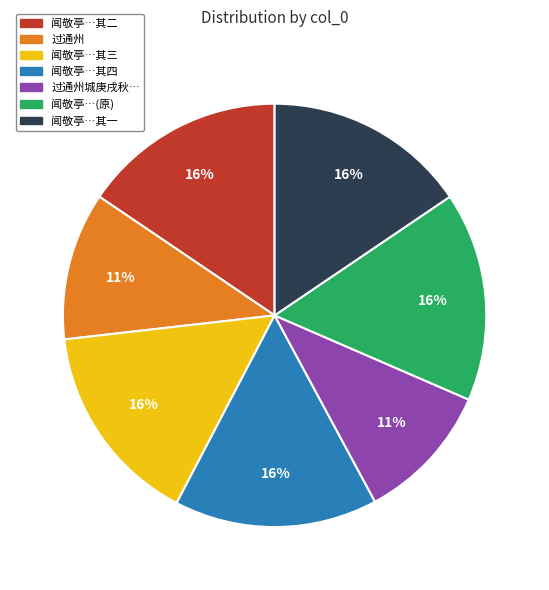

Count the number of slices in the pie.

7